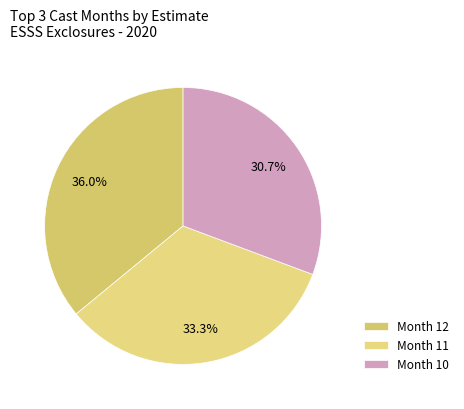

How many segments does this pie chart have?

3